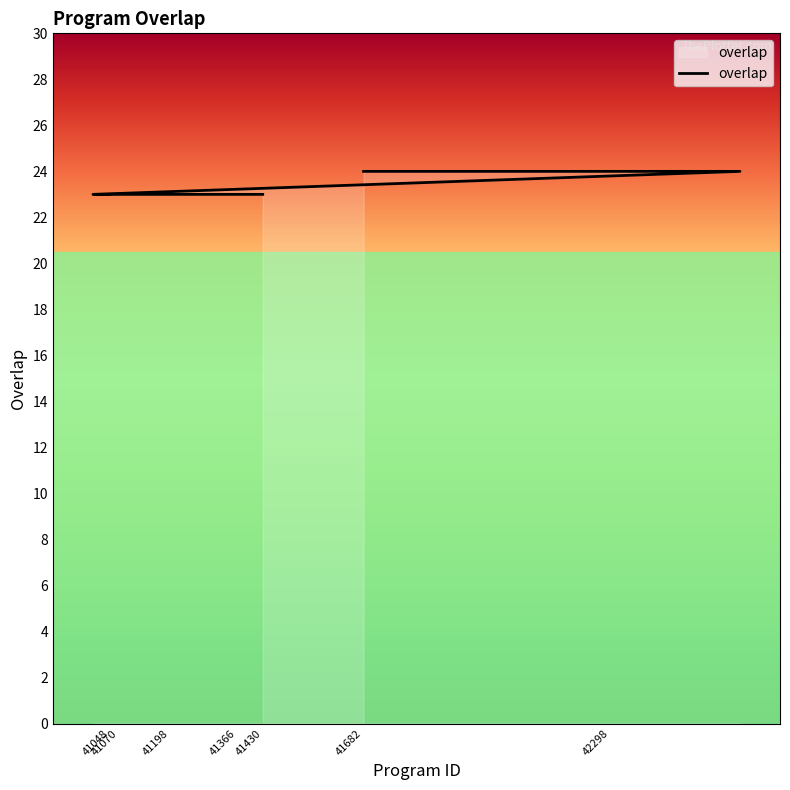

True or false: the data has more than 2 interior local peaks.

False